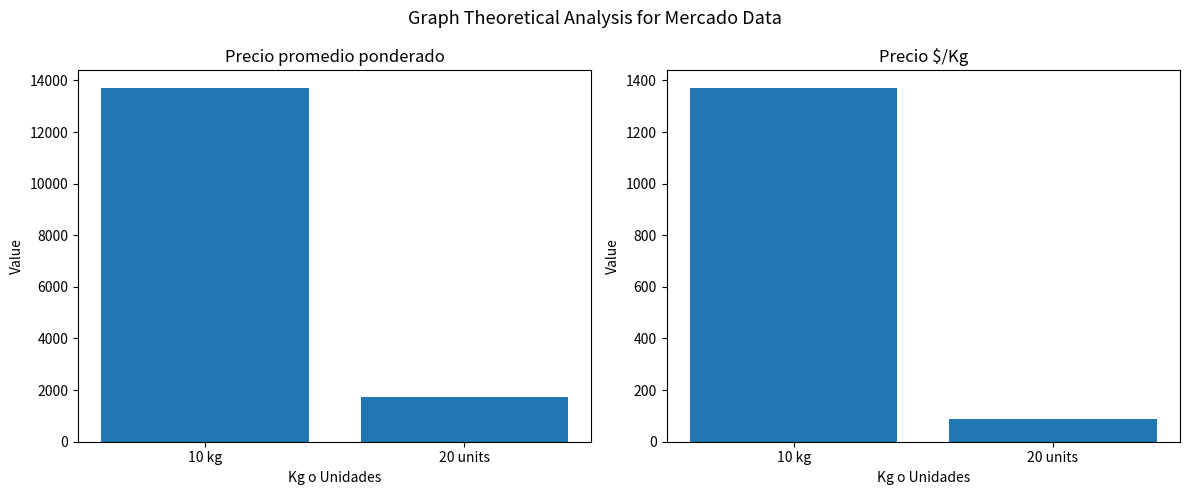

How many bars are there in total?

4